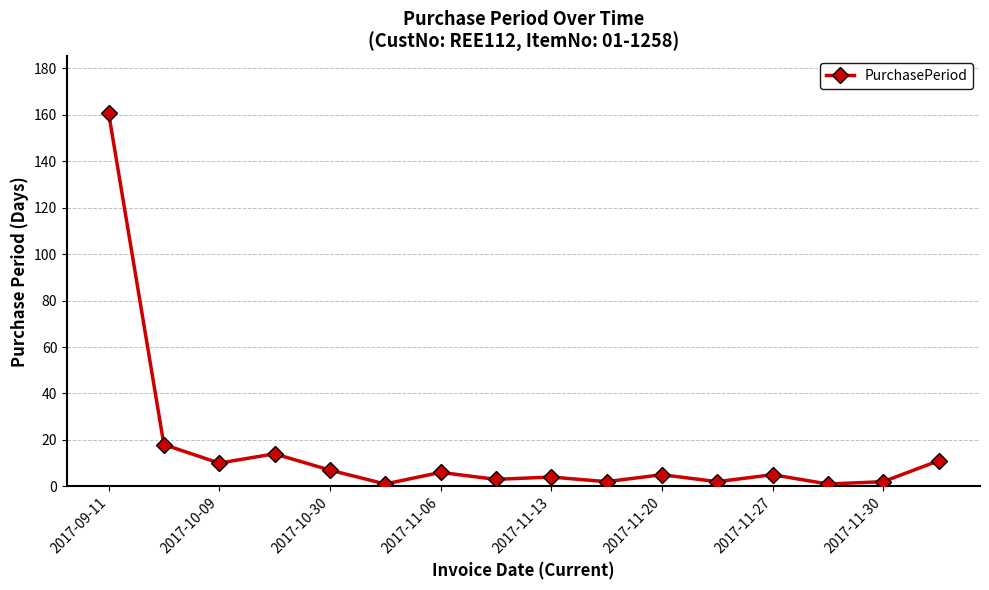

Does the chart have visible grid lines?

Yes